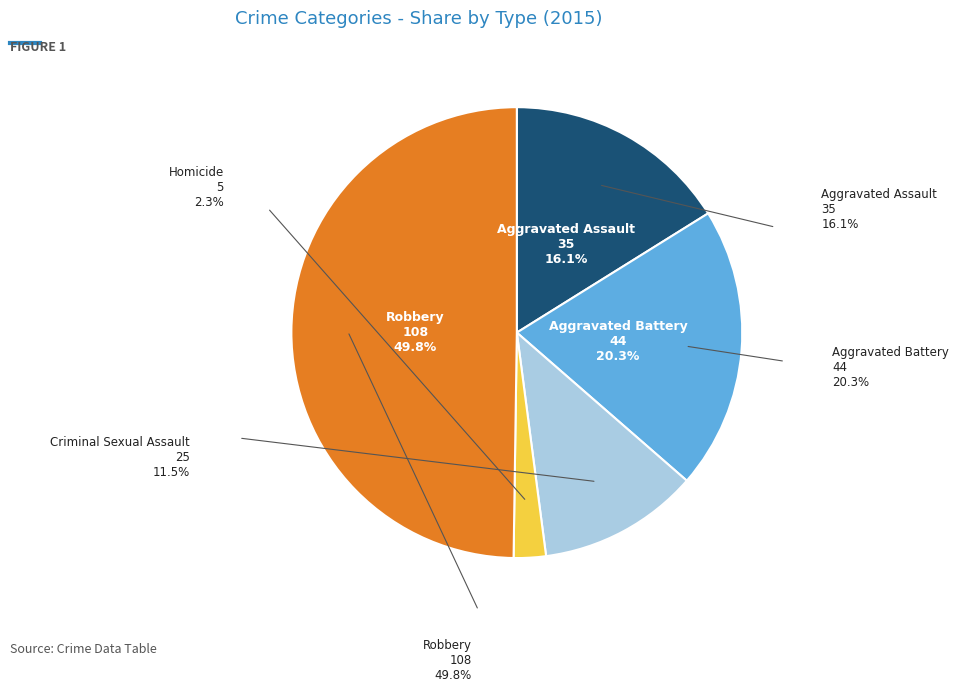

How many slices are in this pie chart?

5